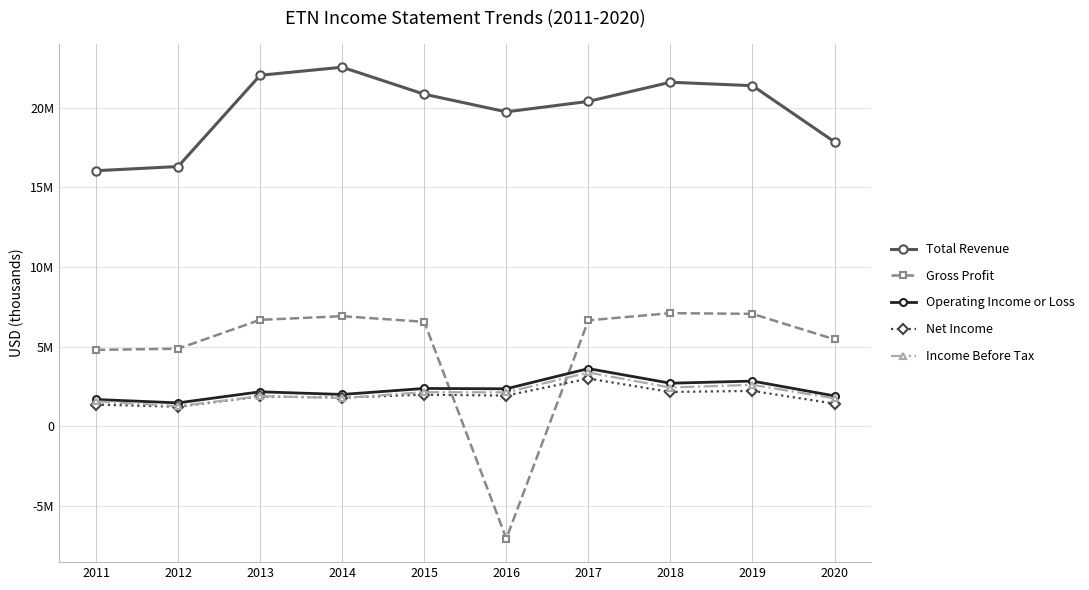

Does the chart have visible grid lines?

Yes